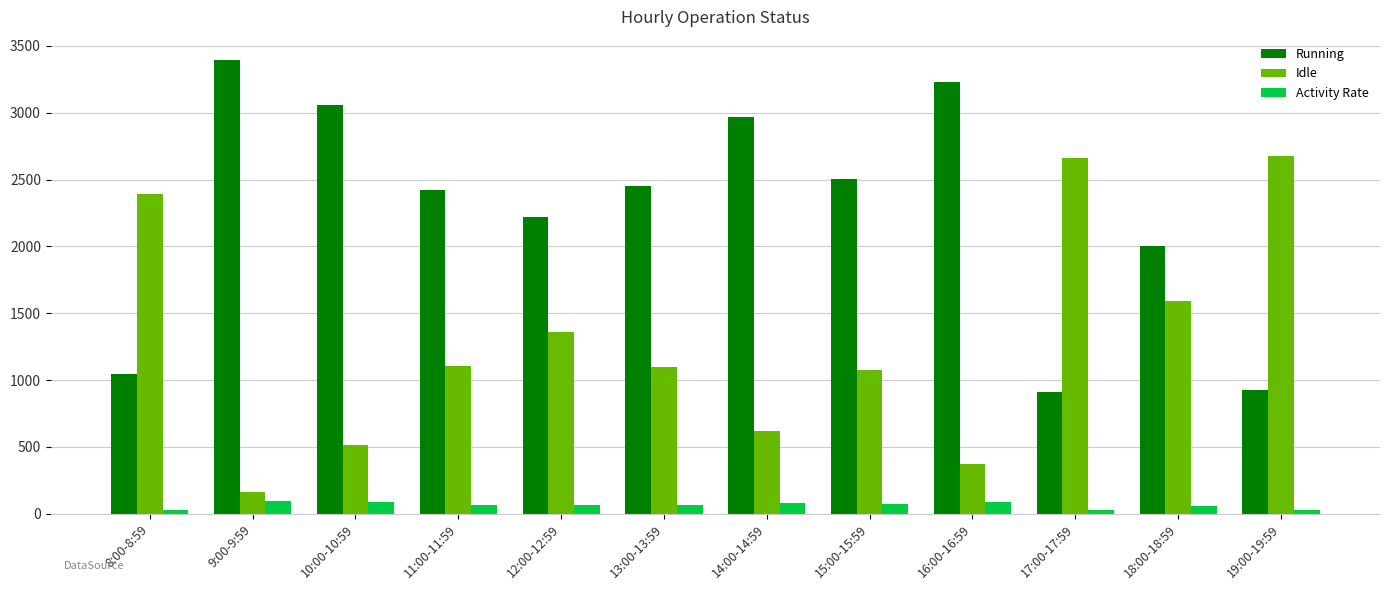

What is the sum of all Idle values?

15626